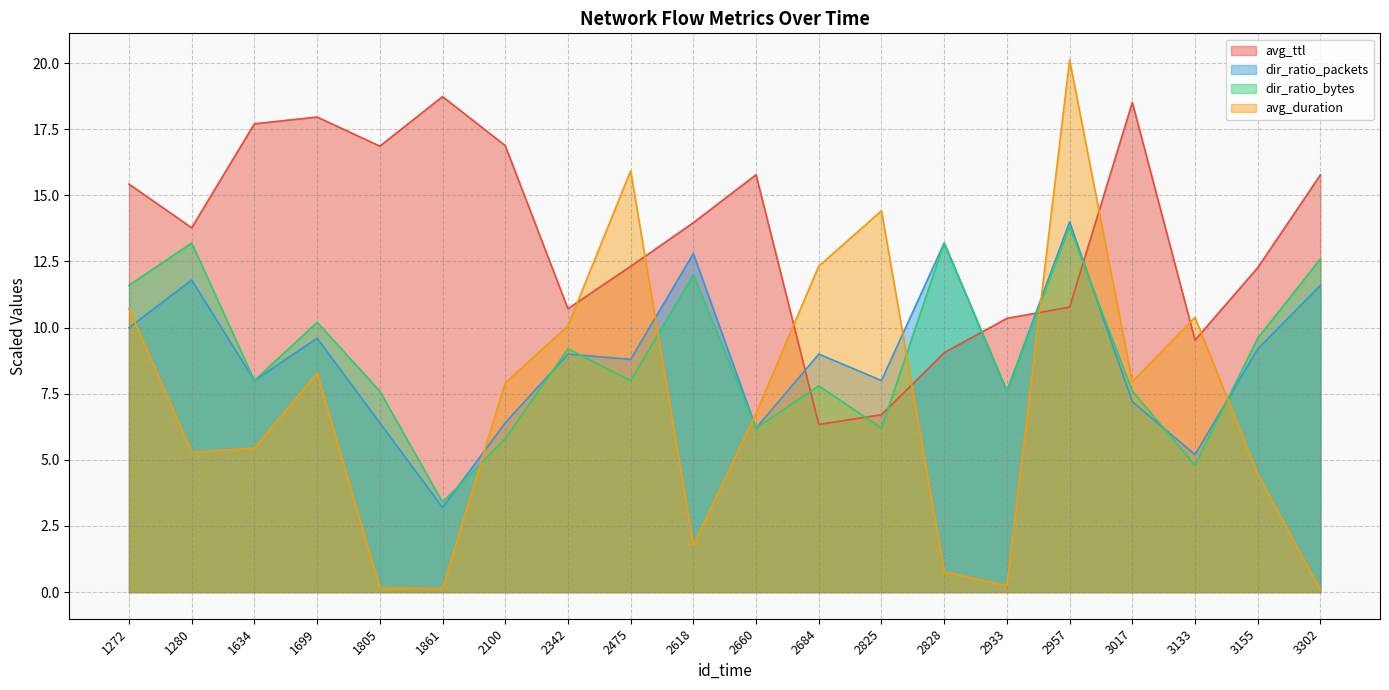

How many categories are shown in the chart?

20